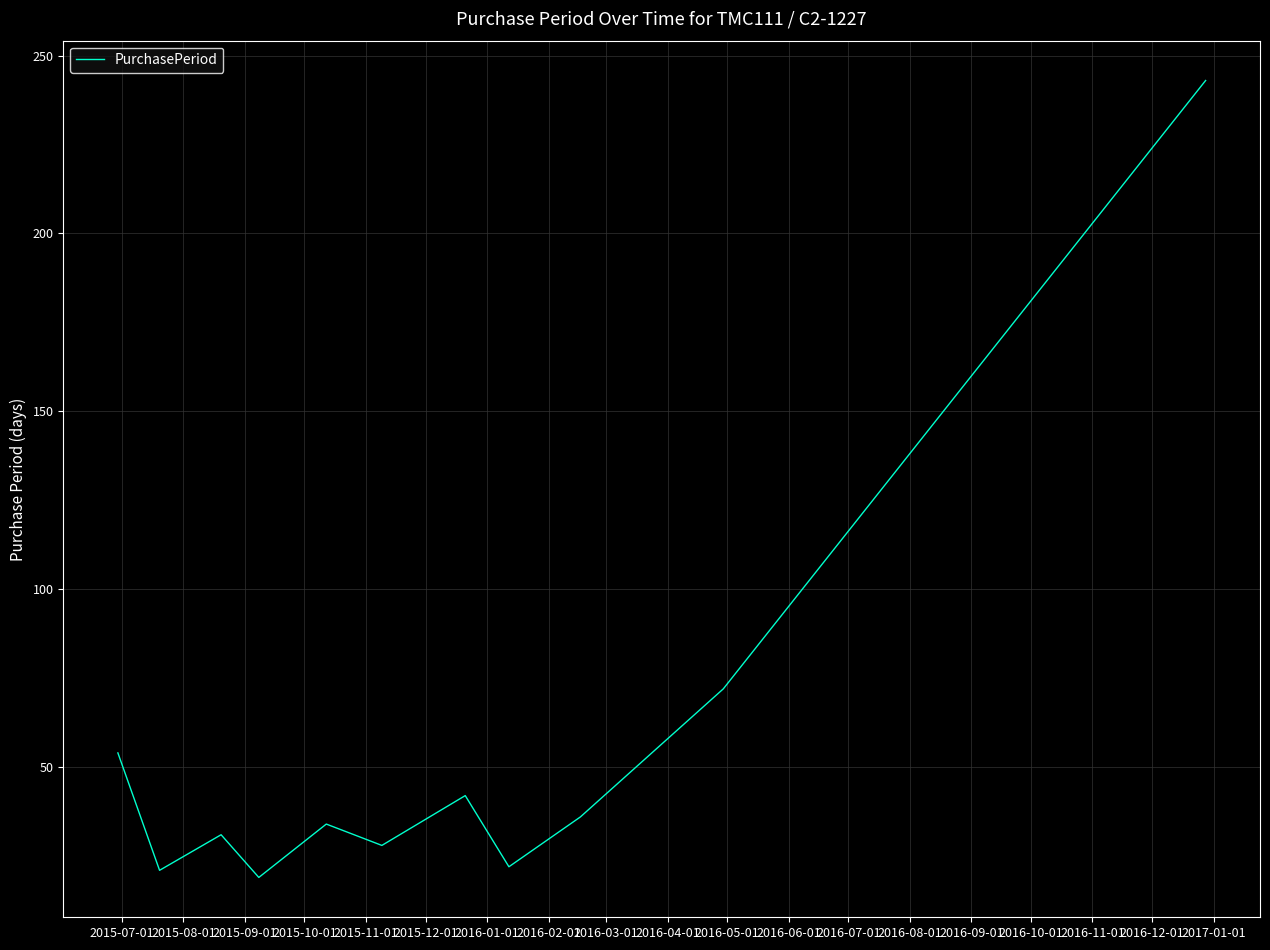

How many series are shown in this chart?

1